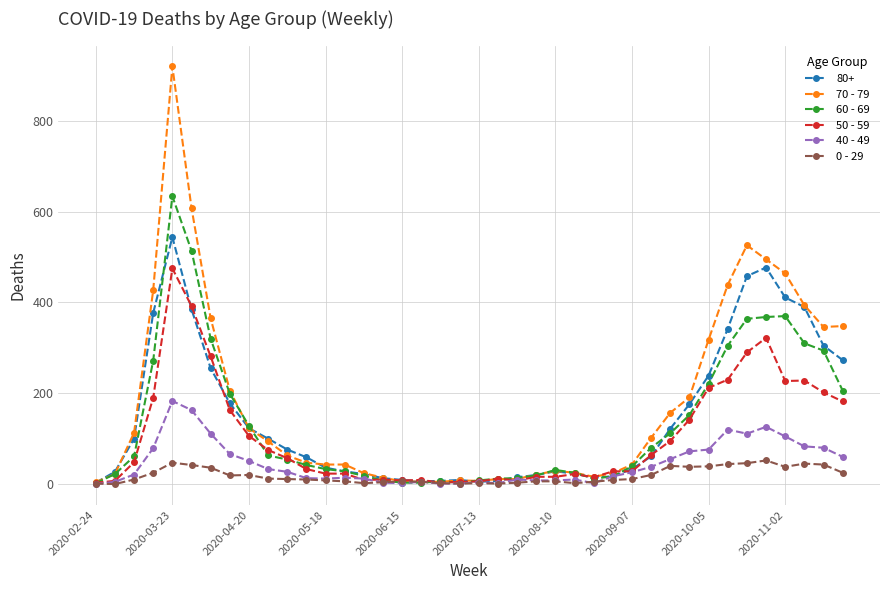

Which series has the largest range (max minus min)?

70 - 79